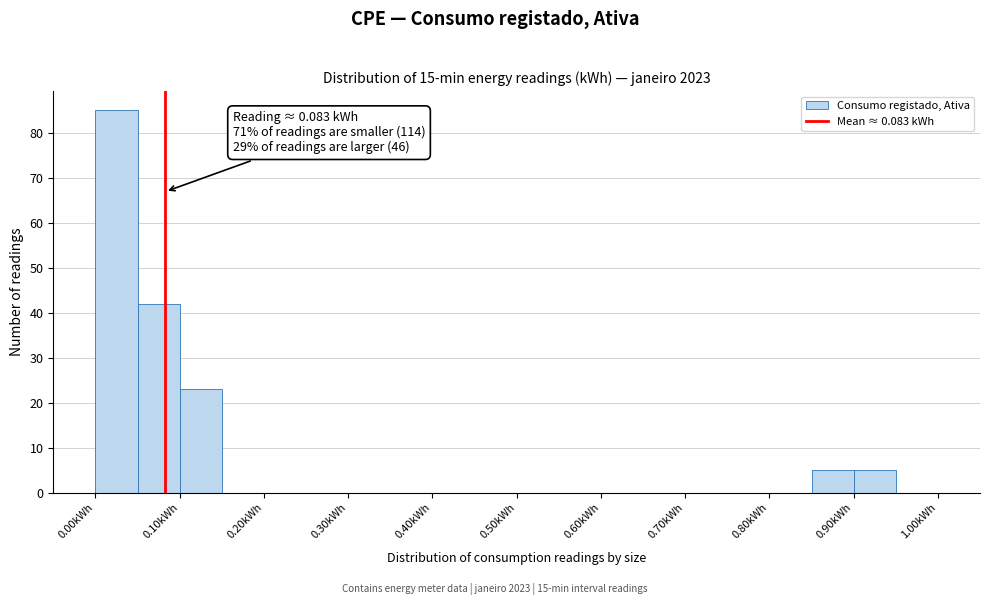

Over which range of the x-axis is the bar tallest?

0.00 to 0.05